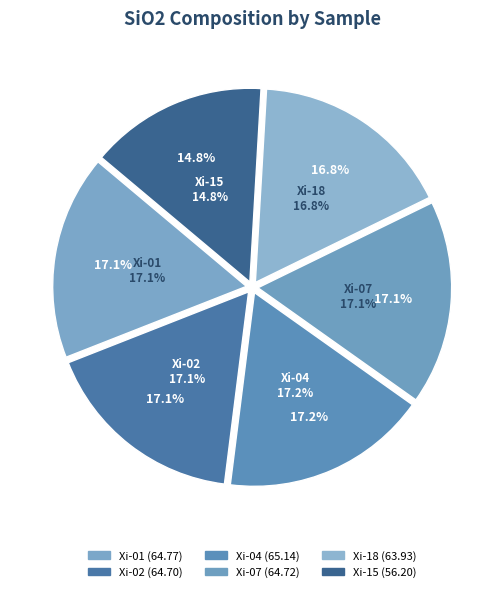

To the nearest percent, what is the difference between the Xi-07 and Xi-15 slice percentages?

2%